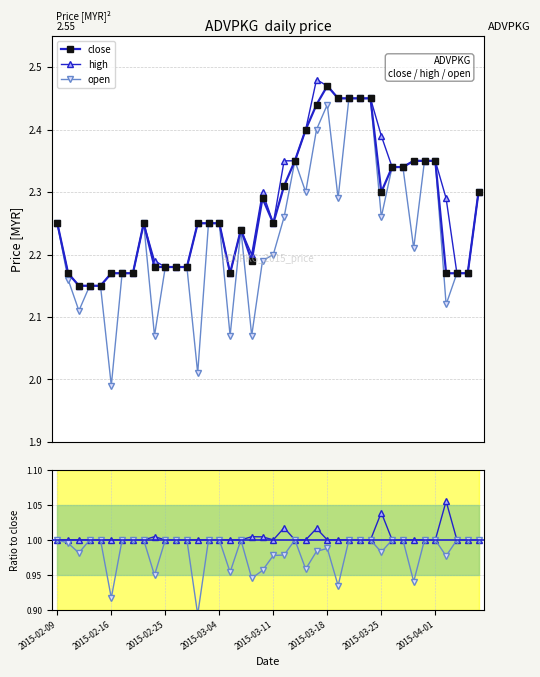

True or false: close and high/close cross at least once.

False